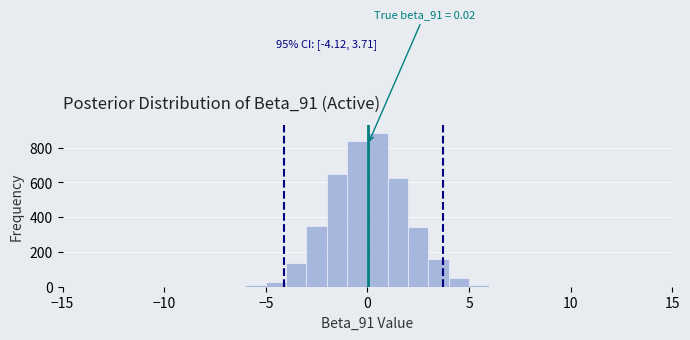

Around what value on the x-axis is the tallest bar? Give the approximate position of its centre, as read against the axis.

0.5